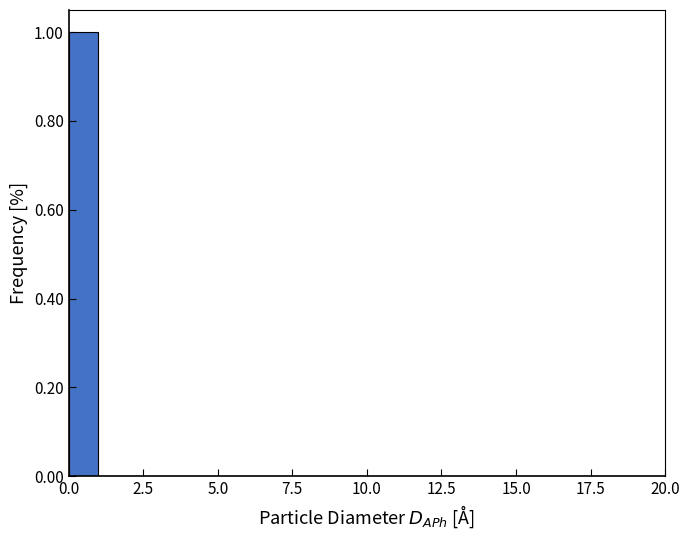

Around what value on the x-axis is the tallest bar? Give the approximate position of its centre, as read against the axis.

0.5